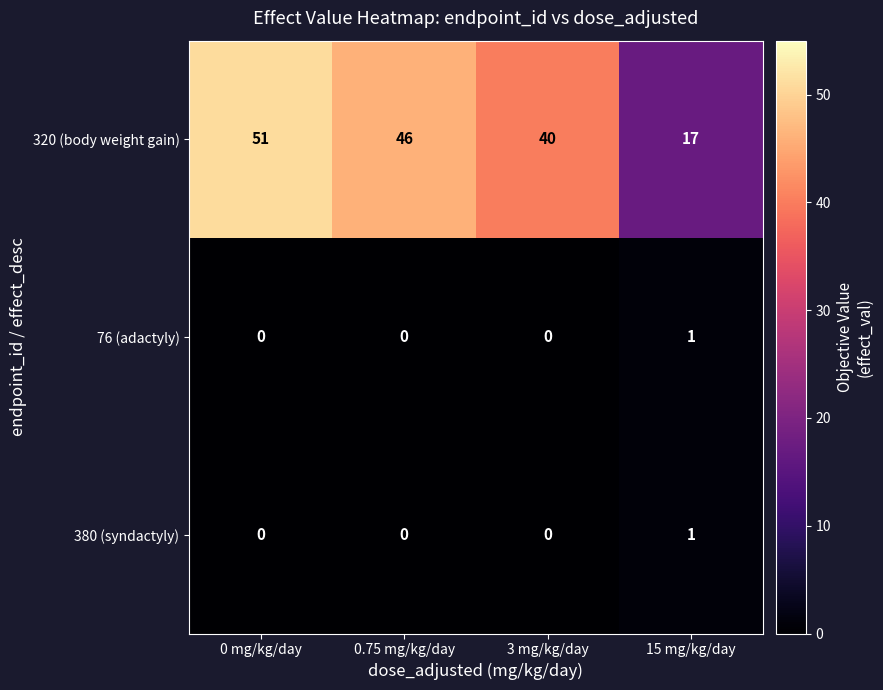

What is the greatest value displayed?

51